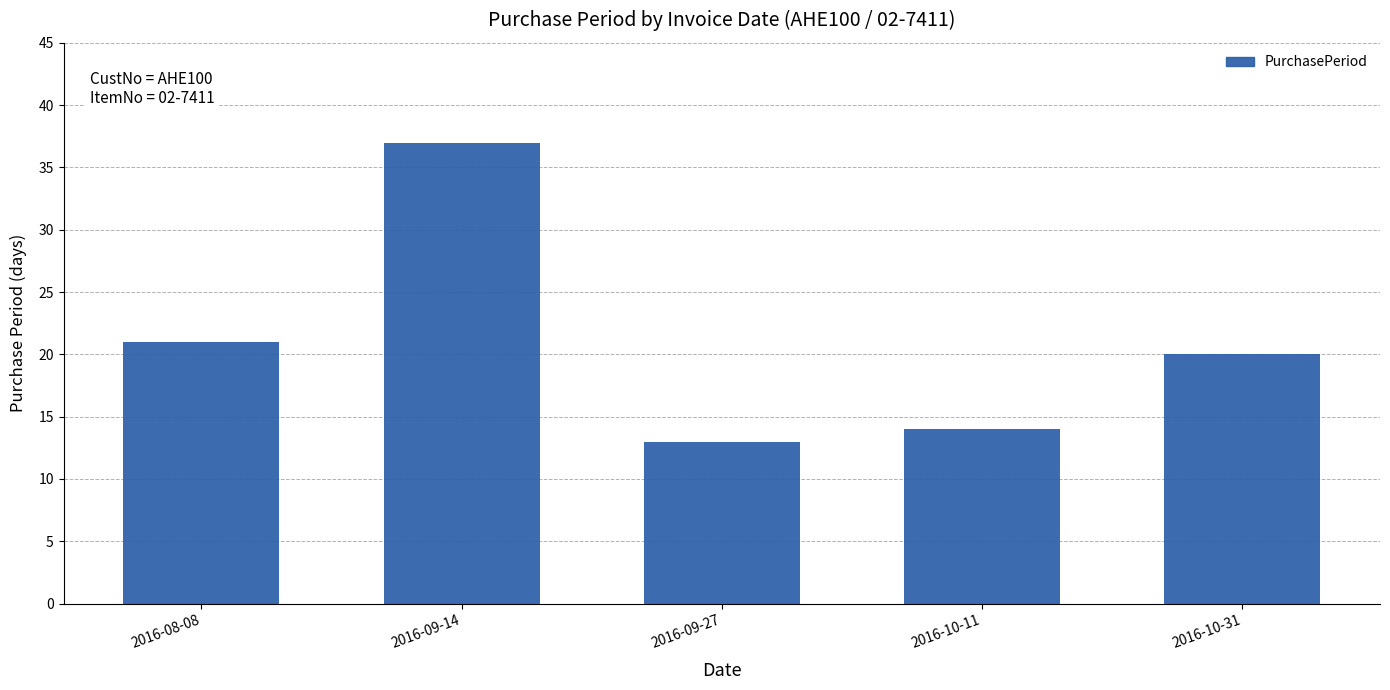

List the labels in order of value, largest first.

2016-09-14, 2016-08-08, 2016-10-31, 2016-10-11, 2016-09-27